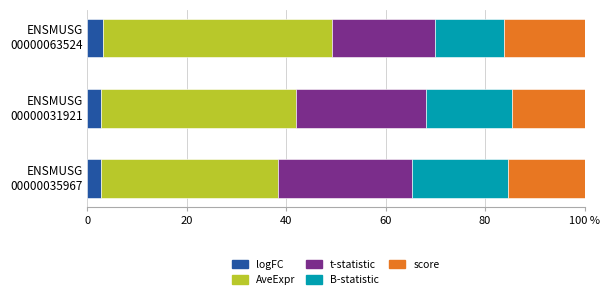

How many score values are between 14 and 16?

2